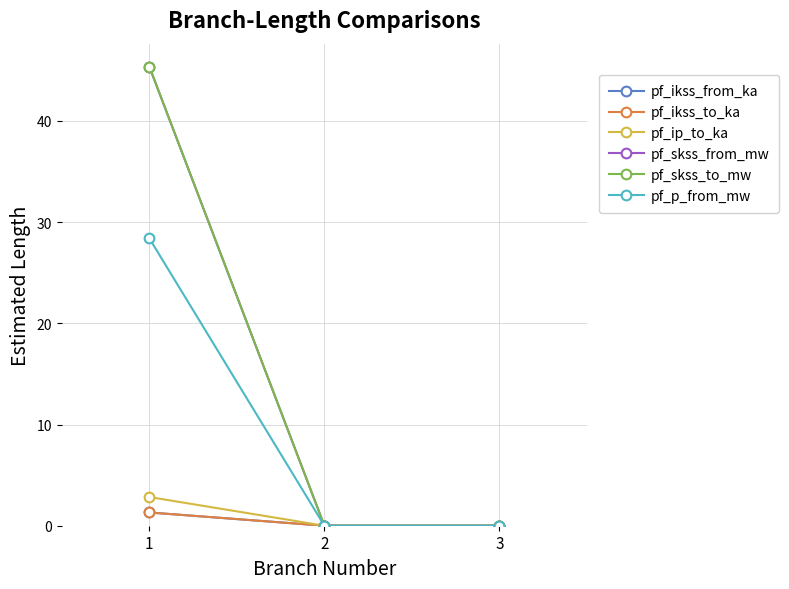

At which label does pf_skss_to_mw reach its minimum?

2